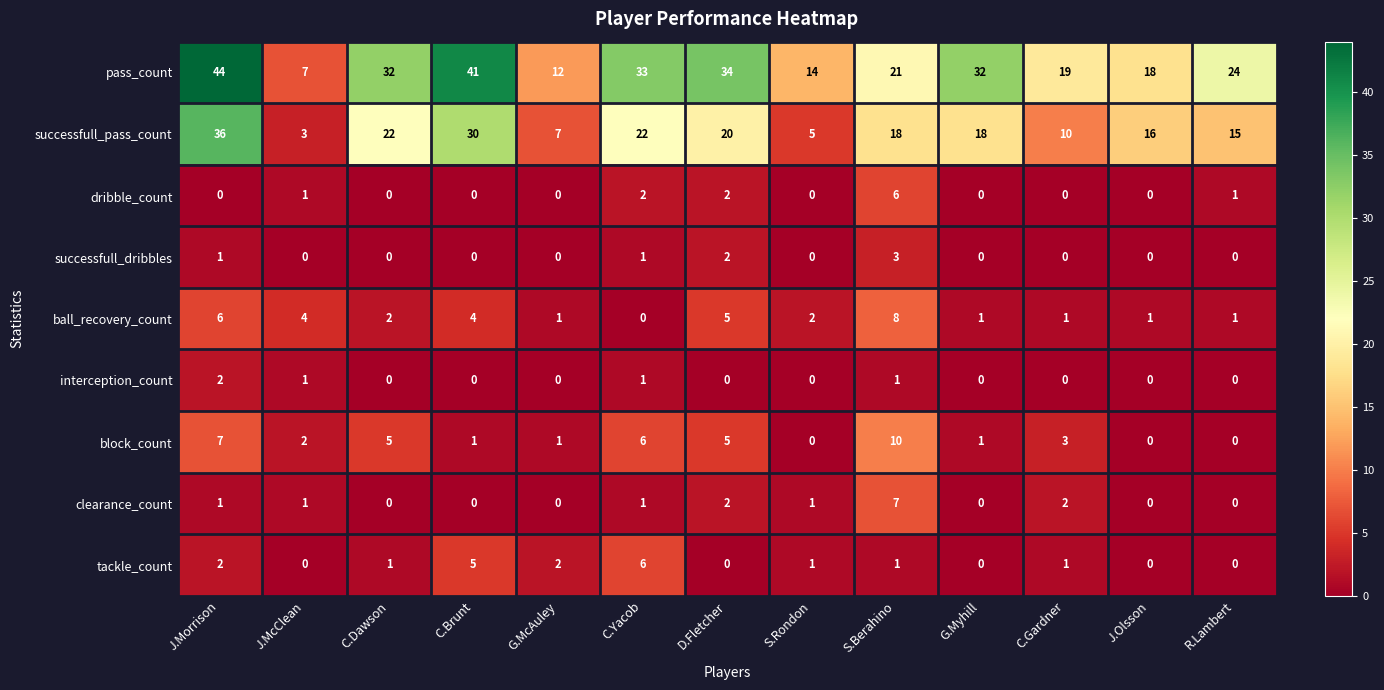

What is the sum of all successfull_pass_count values?

222